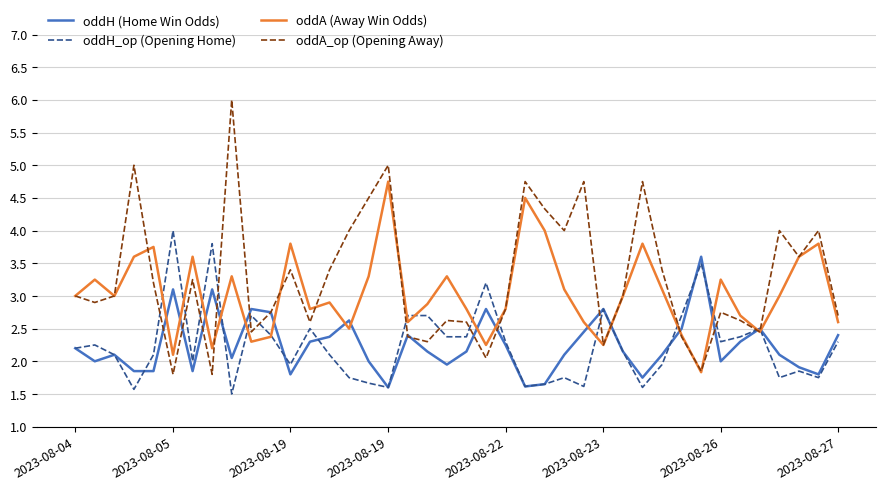

Which series has the largest range (max minus min)?

oddA_op (Opening Away)